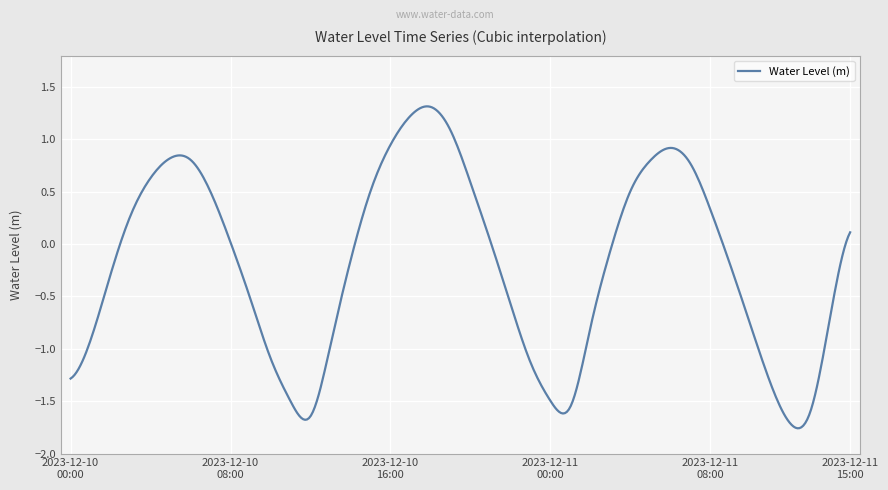

What is the difference between the maximum and minimum values?

3.1